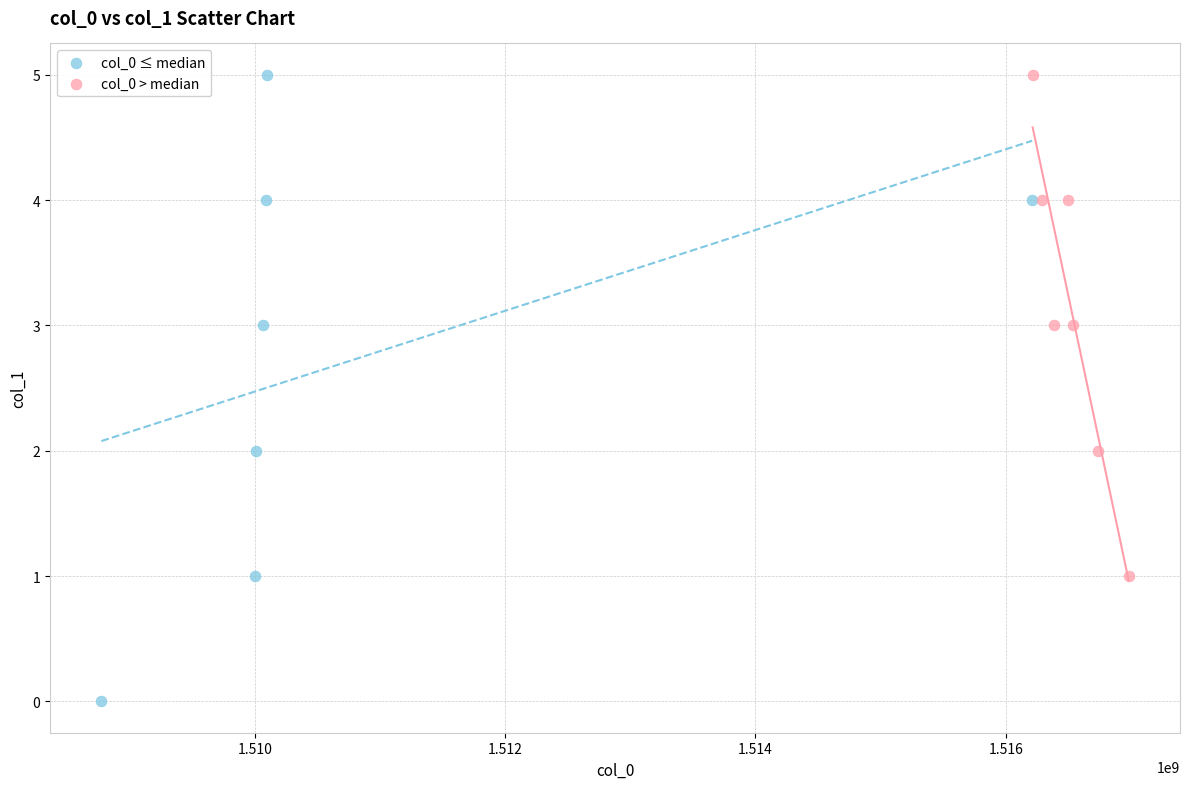

Which series has the widest spread of Y values?

col_0 ≤ median